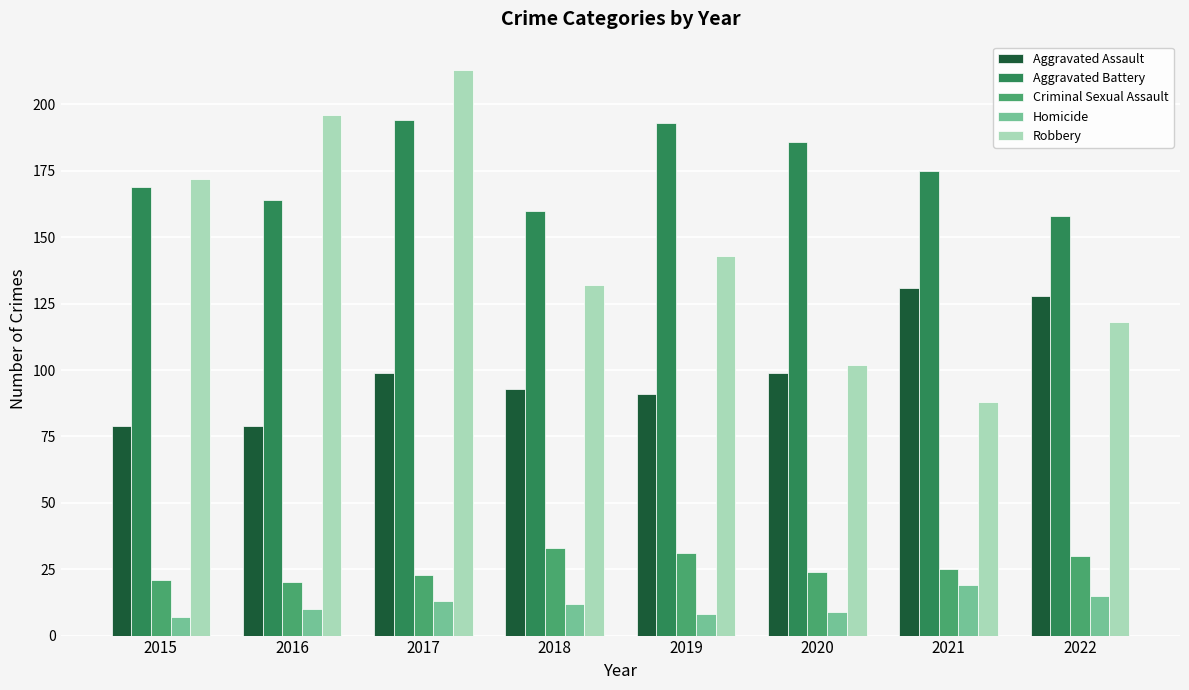

What are all the series names shown in the legend?

Aggravated Assault, Aggravated Battery, Criminal Sexual Assault, Homicide, Robbery